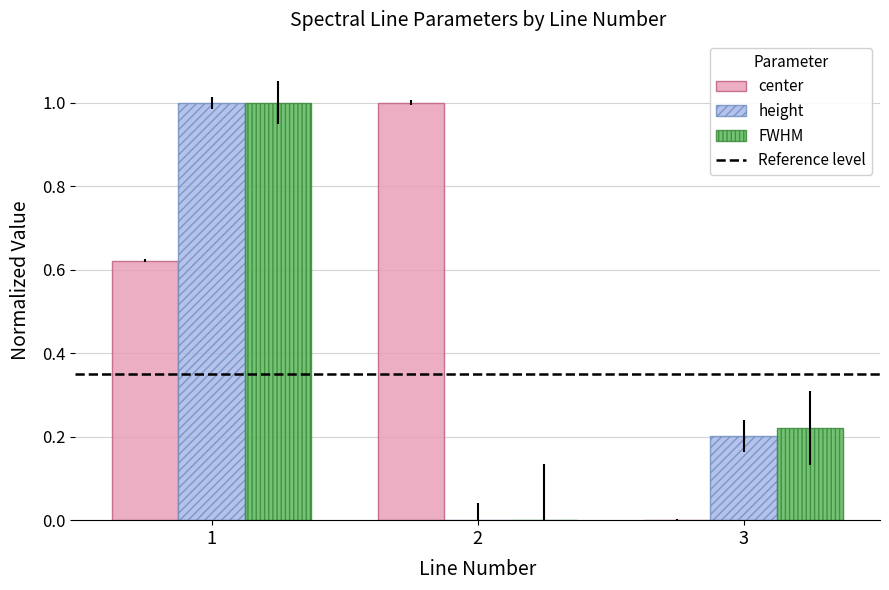

The value of FWHM at 1 is 1.0. True or false?

True